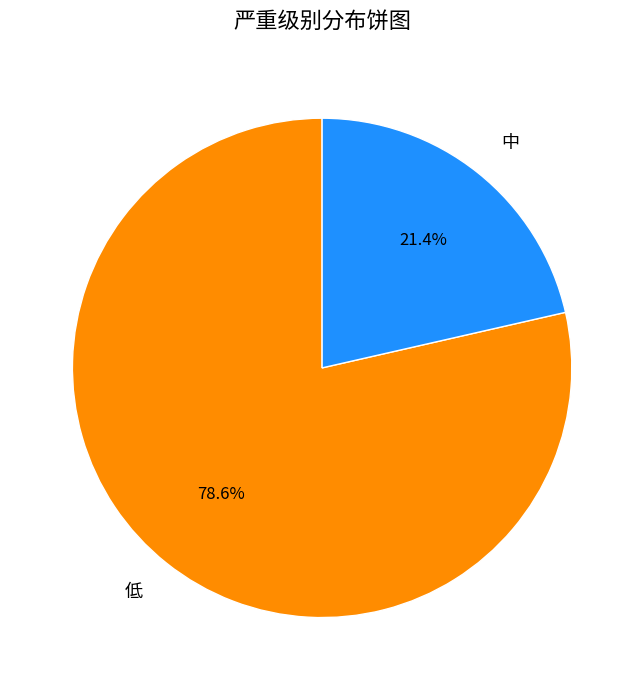

What portion of the pie excludes 中?

78.6%